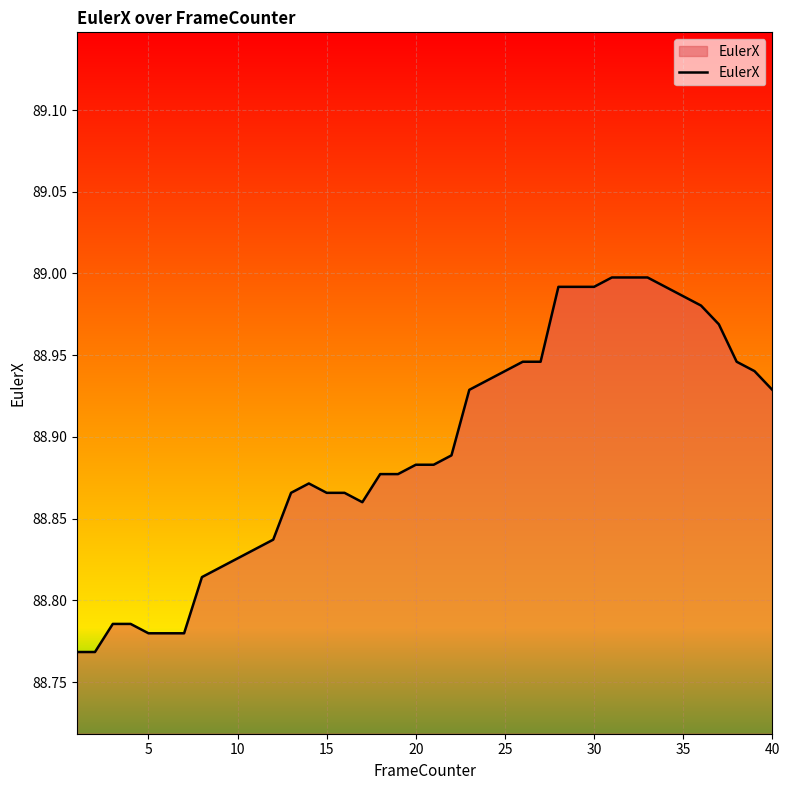

How many lines are shown in the chart?

1